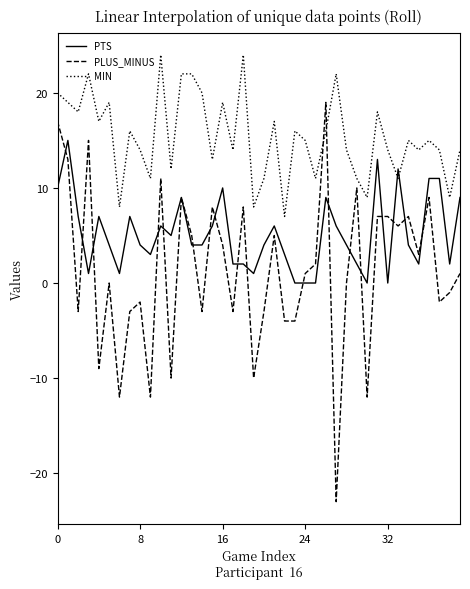

What is the sum of all PLUS_MINUS values?

51